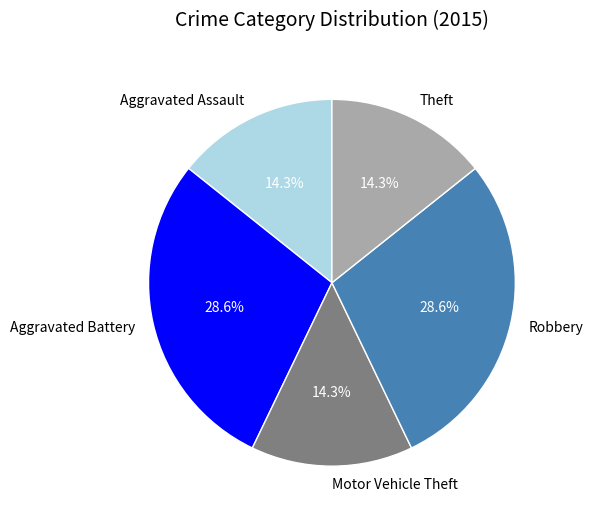

Does Robbery account for over 50% of the chart?

No